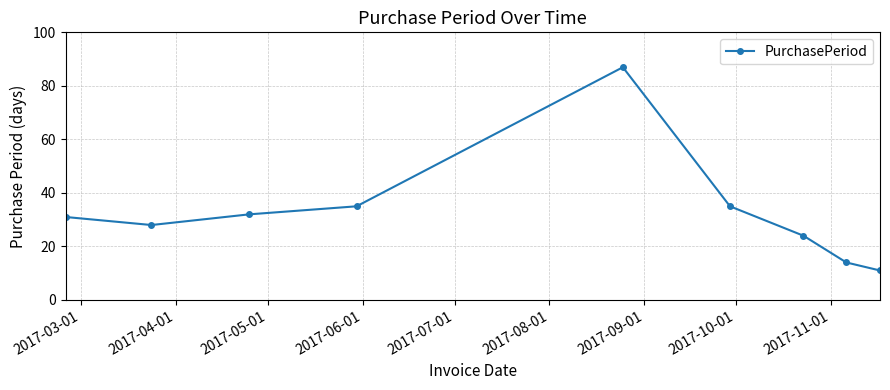

How many points are lower than both their immediate neighbors (excluding endpoints)?

1